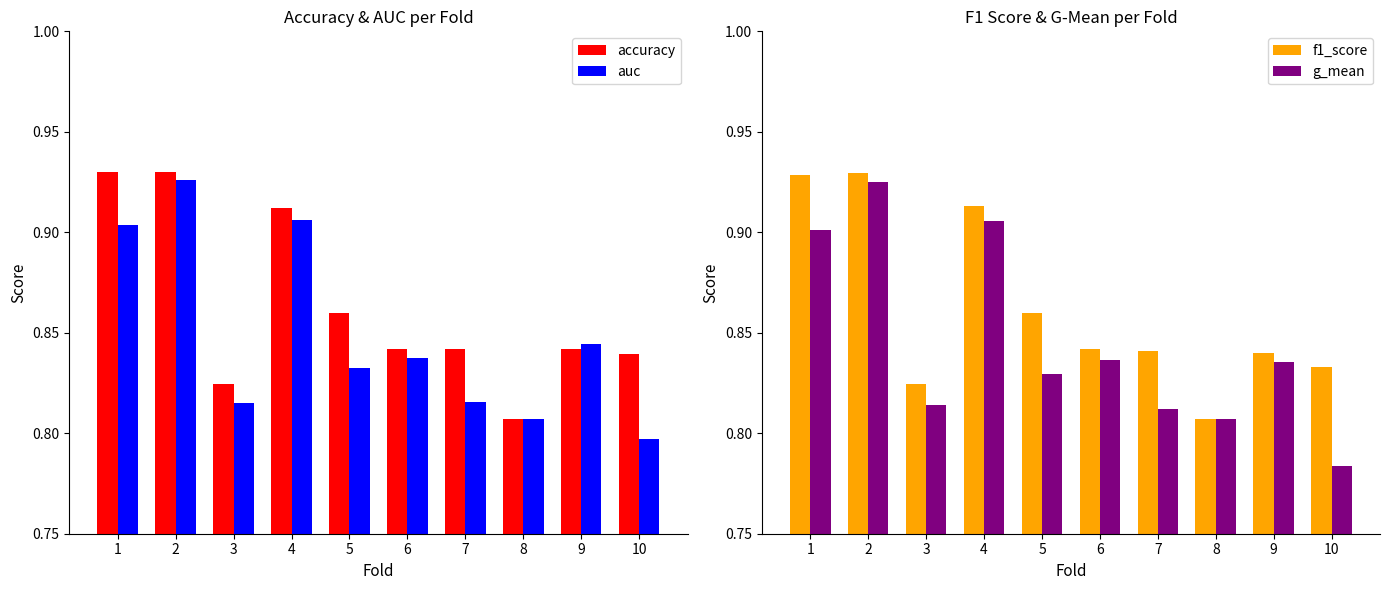

What is the difference between the accuracy values at 2 and 7?

0.1